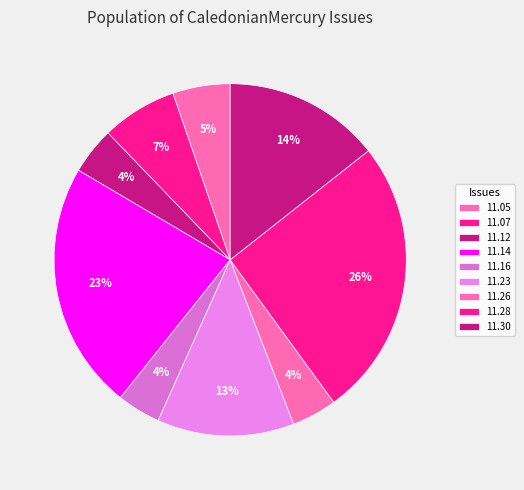

How many segments does this pie chart have?

9